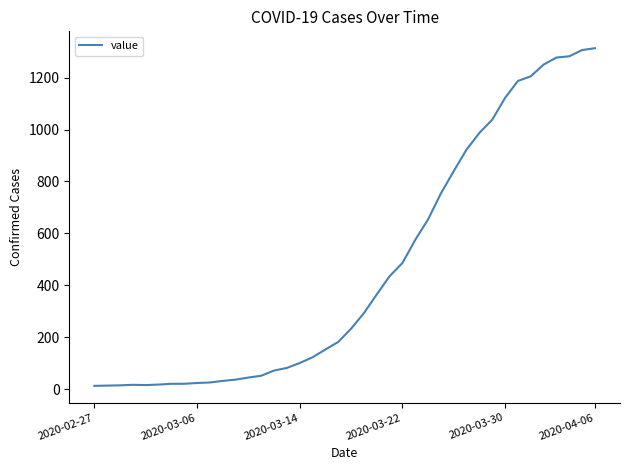

What is the difference between the maximum and minimum values?

1300